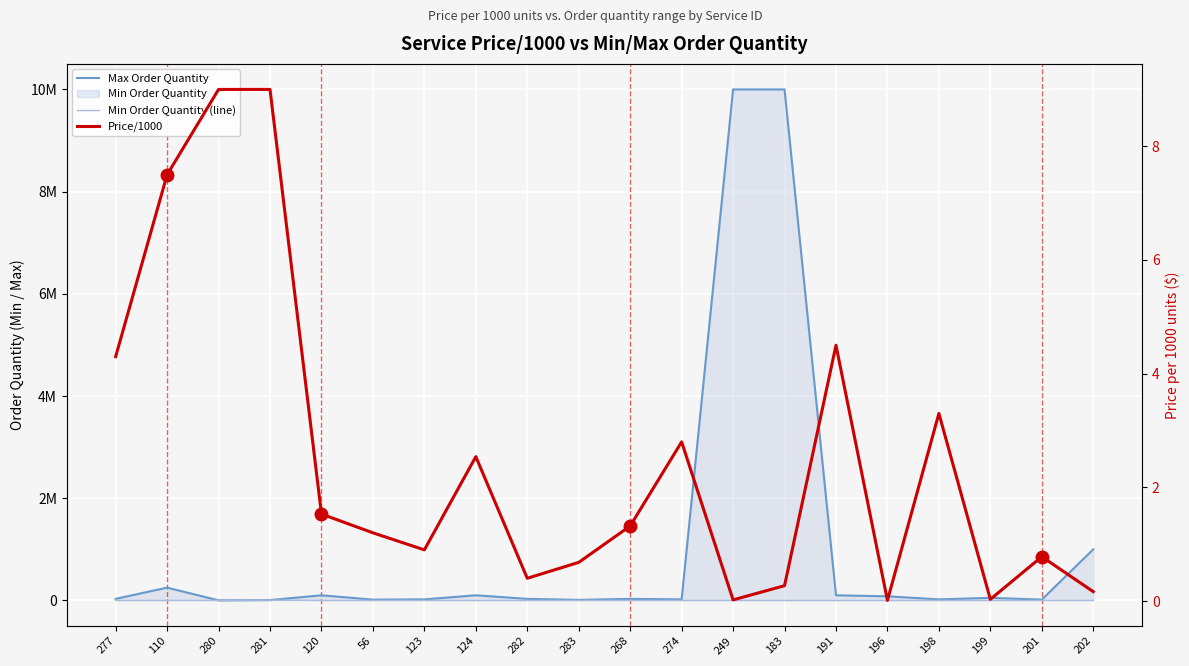

Reading left to right, what are all the values shown in this chart?

Max Order Quantity: 277=30000.0	110=250000.0	280=1000.0	281=5900.0	120=100000.0	56=15000.0	123=20000.0	124=100000.0	282=30000.0	283=10000.0	268=30000.0	274=20000.0	249=10000000.0	183=10000000.0	191=100000.0	196=80000.0	198=20000.0	199=50000.0	201=15000.0	202=1000000.0
Min Order Quantity (line): 277=20.0	110=100.0	280=1000.0	281=5900.0	120=10.0	56=10.0	123=100.0	124=100.0	282=10.0	283=100.0	268=10.0	274=50.0	249=100.0	183=250.0	191=5.0	196=100.0	198=20.0	199=100.0	201=250.0	202=100.0
Price/1000: 277=4.3	110=7.5	280=9.0	281=9.0	120=1.5	56=1.2	123=0.9	124=2.5	282=0.4	283=0.7	268=1.3	274=2.8	249=0.0	183=0.3	191=4.5	196=0.0	198=3.3	199=0.0	201=0.8	202=0.2